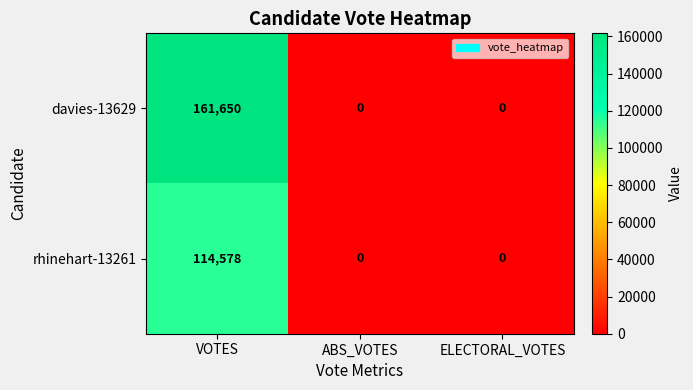

Count the rhinehart-13261 values in the range 0 to 114578.

3